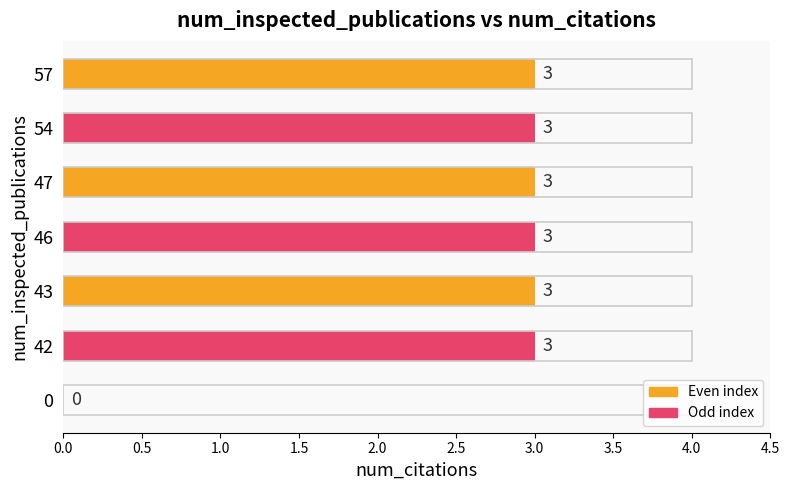

What is the change in value from 0 to 42?

+3